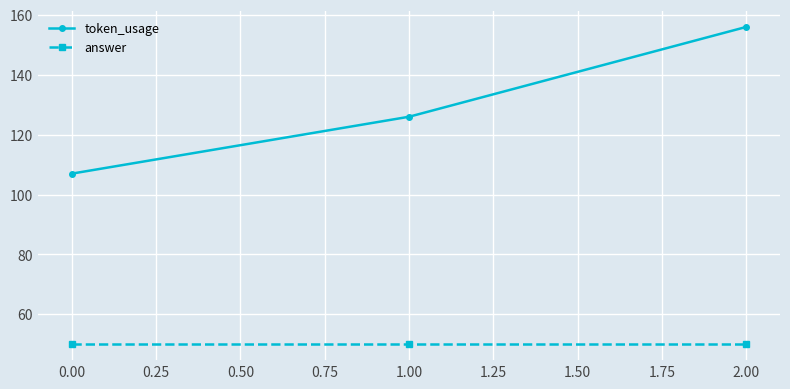

Is this an area chart (filled region under the line)?

No